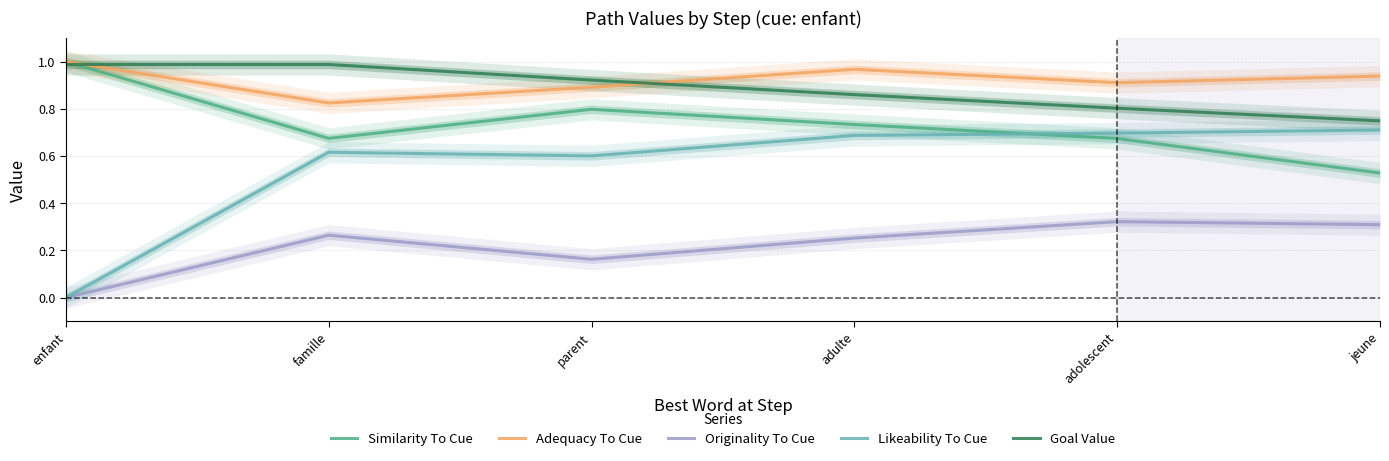

What is the difference between the maximum and minimum values in the Likeability To Cue series?

0.7